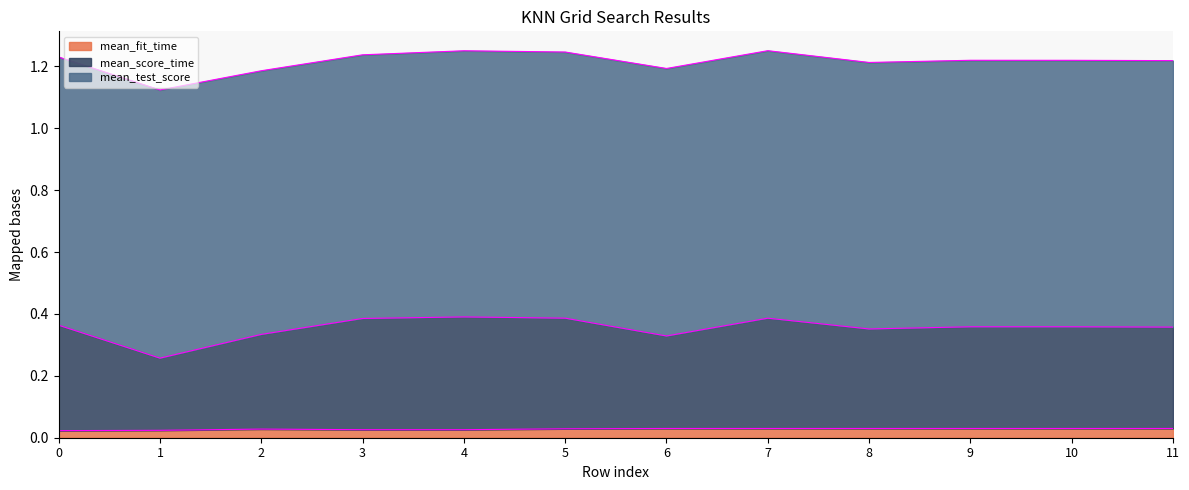

Is the value of mean_fit_time at 5 greater than the value of mean_score_time at 9?

No